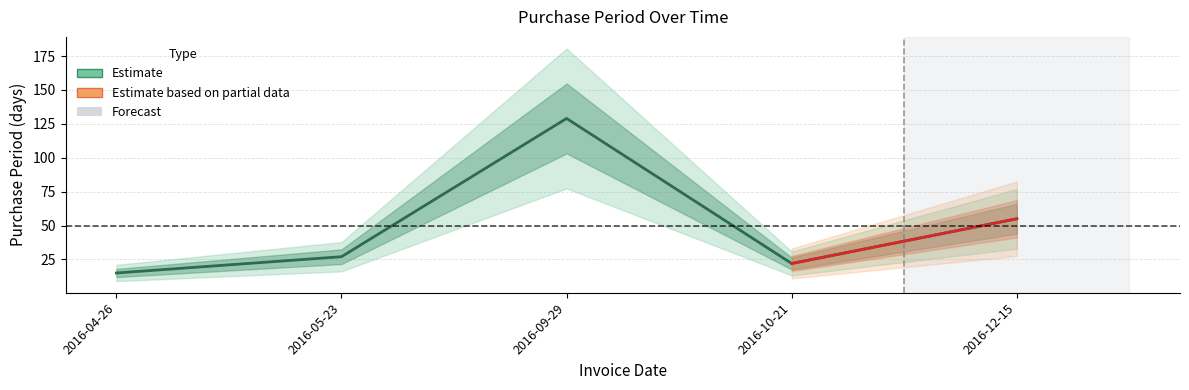

List the labels in order of value, smallest first.

2016-04-26, 2016-10-21, 2016-05-23, 2016-12-15, 2016-09-29